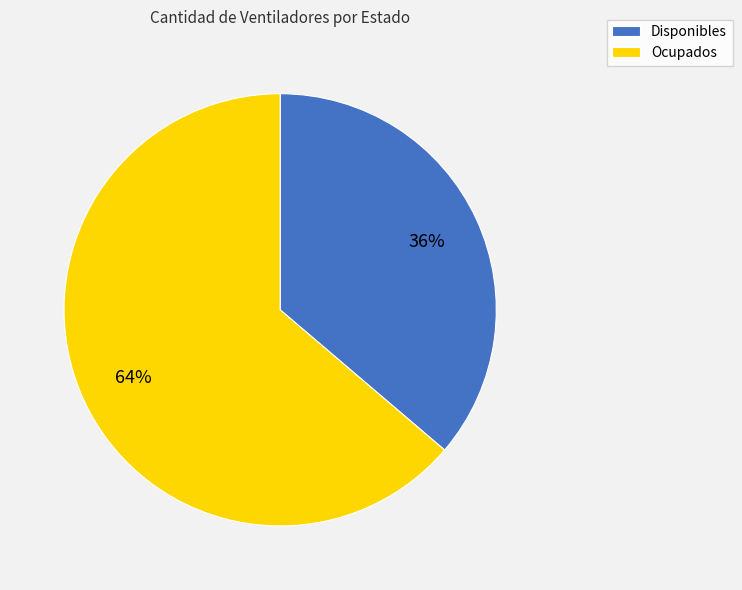

Rank the categories by value from lowest to highest.

Disponibles, Ocupados